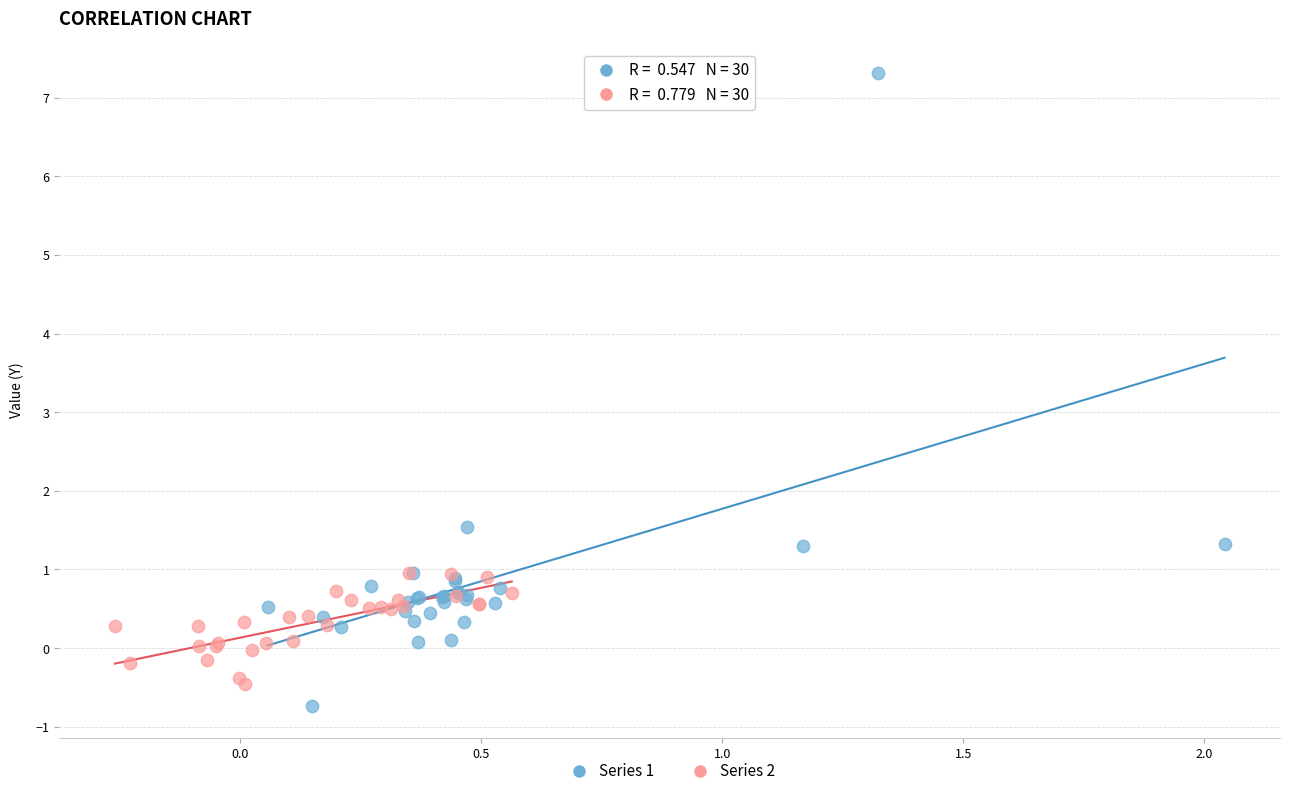

Which series contains the highest Y value?

Series 1